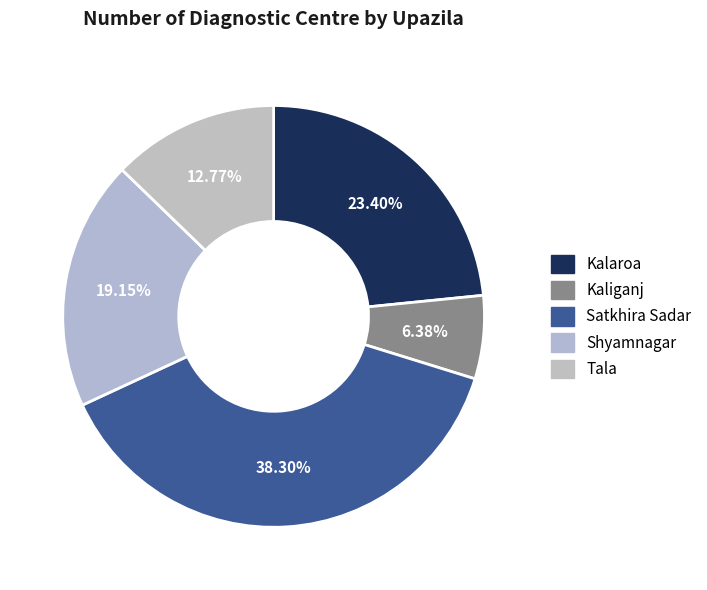

Rank the categories by value from highest to lowest.

Satkhira Sadar, Kalaroa, Shyamnagar, Tala, Kaliganj